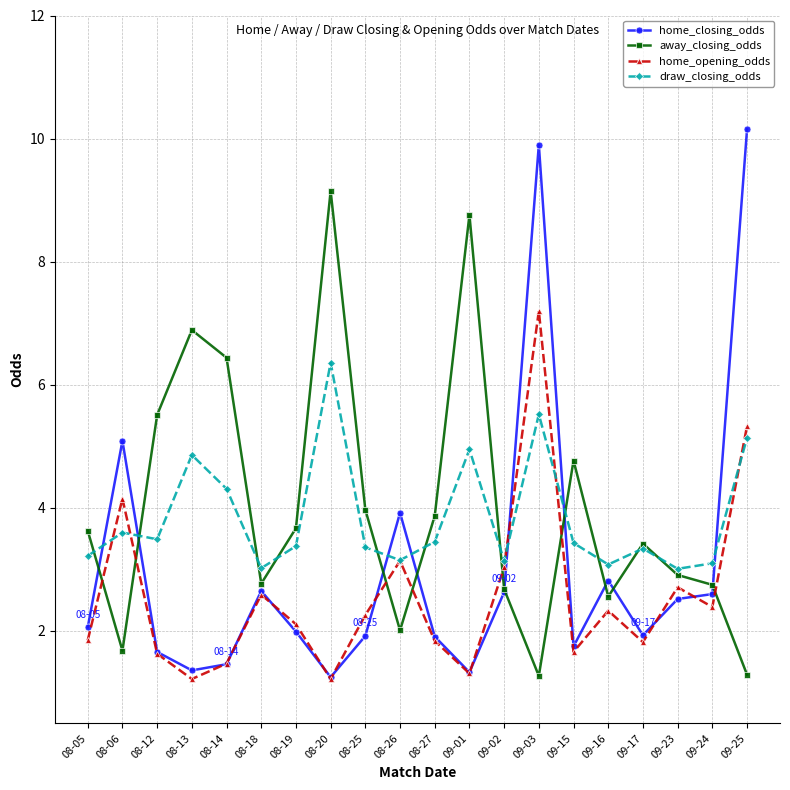

True or false: home_opening_odds and draw_closing_odds cross at least once.

True